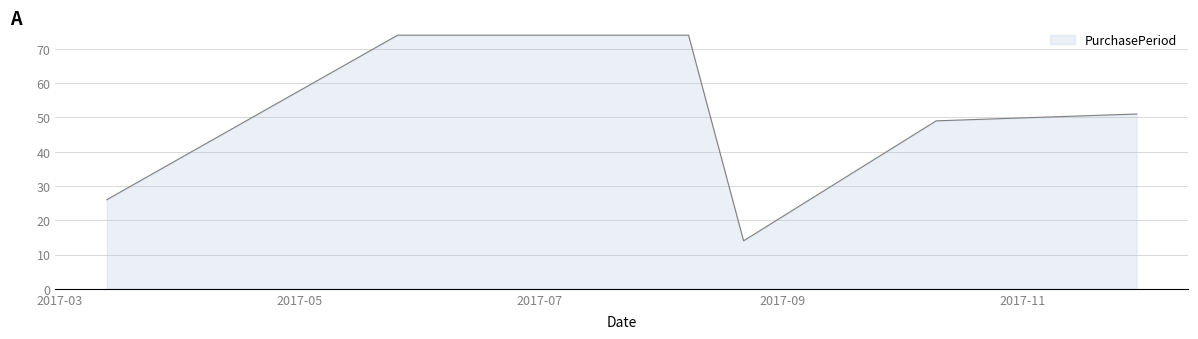

What is the difference between the maximum and minimum values?

60